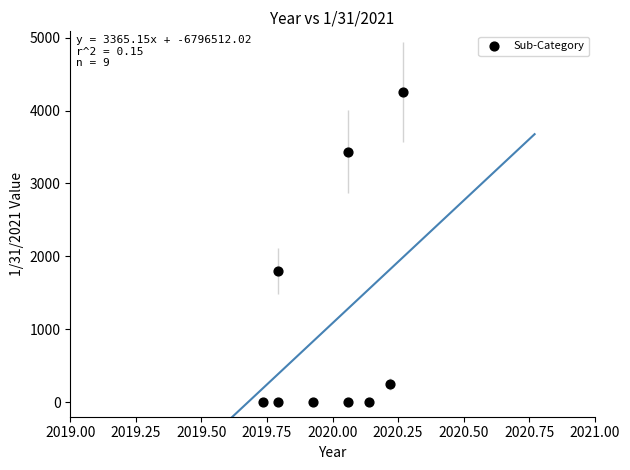

What Y value in the scatter plot is closest to 2125?

1800